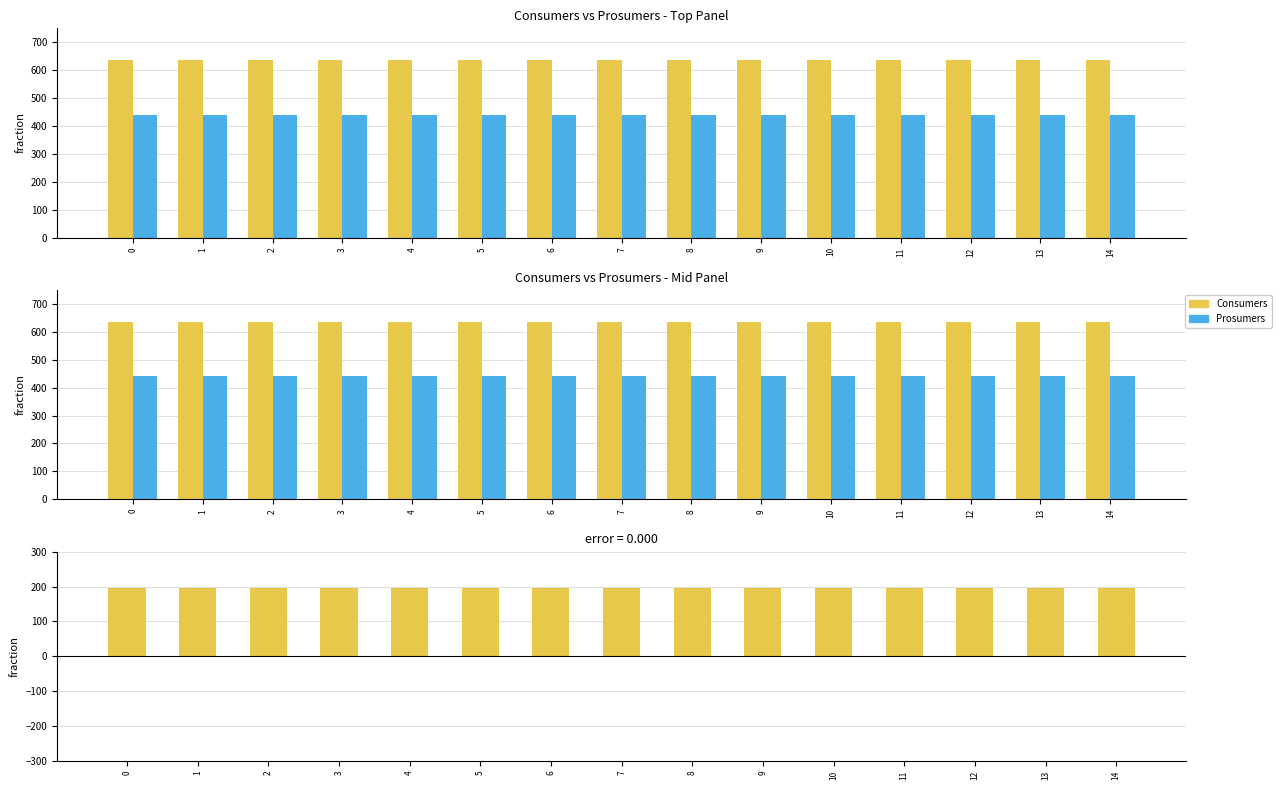

Reading left to right, what are all the values shown in this chart?

Consumers: 635	635	635	635	635	635	635	635	635	635	635	635	635	635	635
Prosumers: 440	440	440	440	440	440	440	440	440	440	440	440	440	440	440
Difference (Consumers - Prosumers): 195	195	195	195	195	195	195	195	195	195	195	195	195	195	195